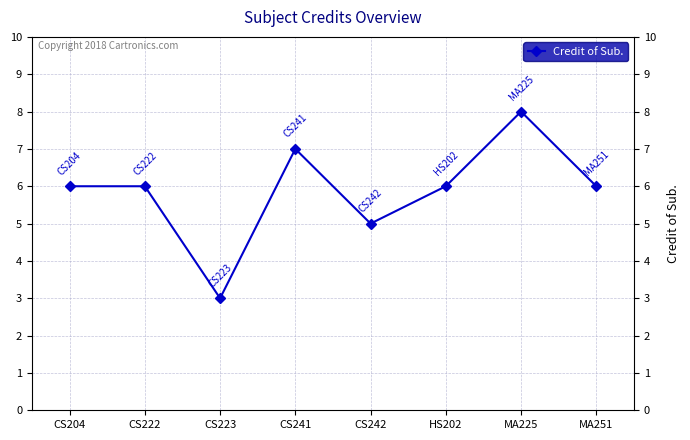

Reading left to right, what are all the values shown in this chart?

CS204=6	CS222=6	CS223=3	CS241=7	CS242=5	HS202=6	MA225=8	MA251=6